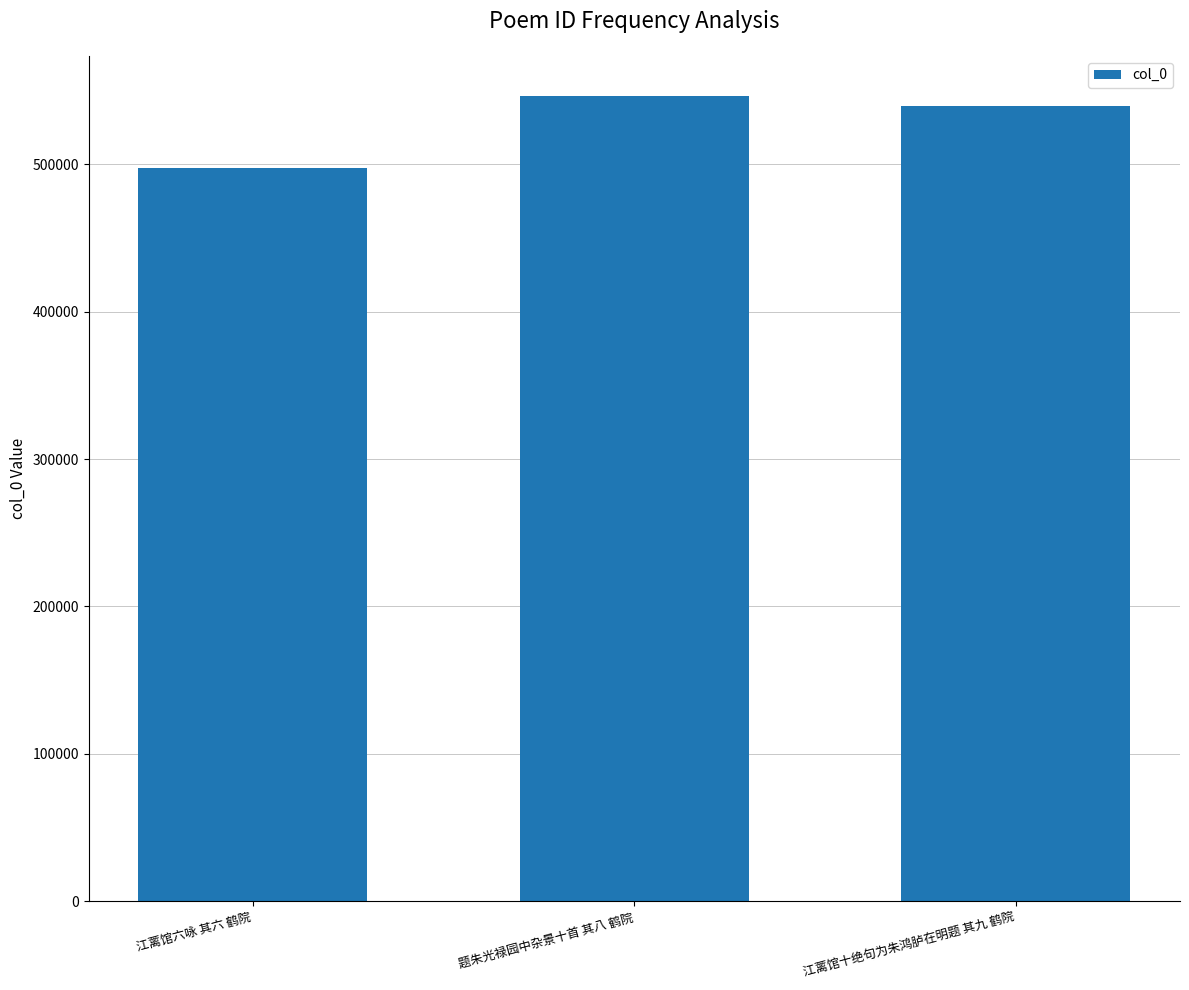

How many data points does each series have?

3